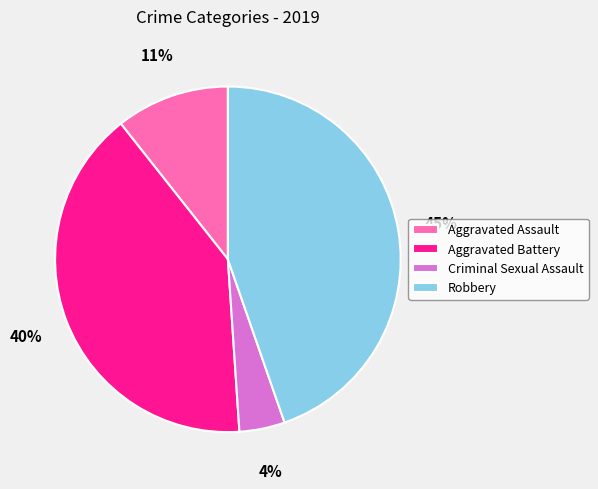

To the nearest percent, what is the average slice percentage?

25%